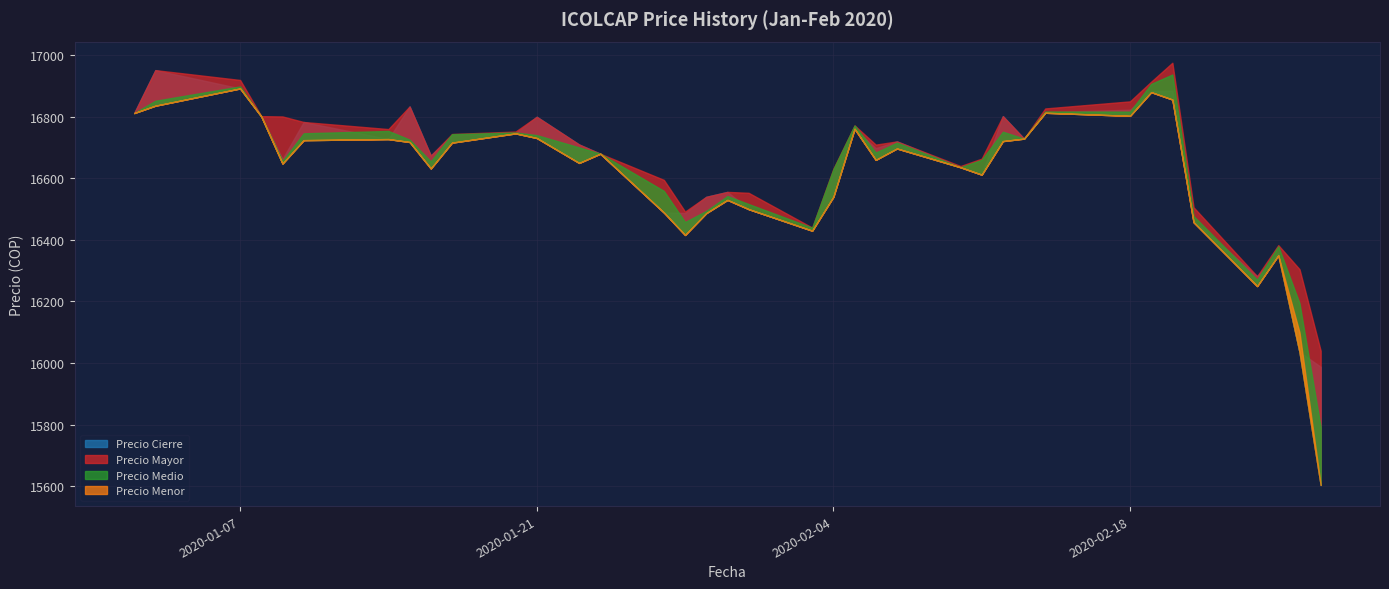

True or false: Precio Mayor and Precio Cierre intersect in this chart.

False